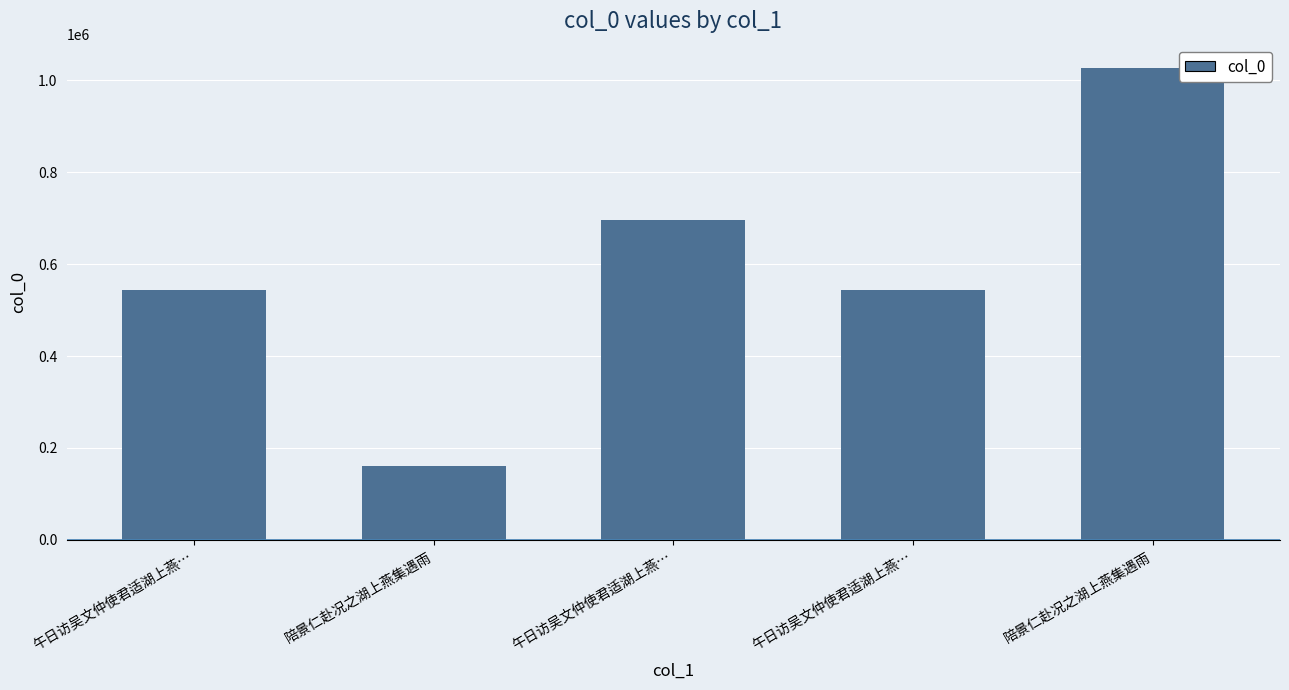

How many bars are there in total?

5